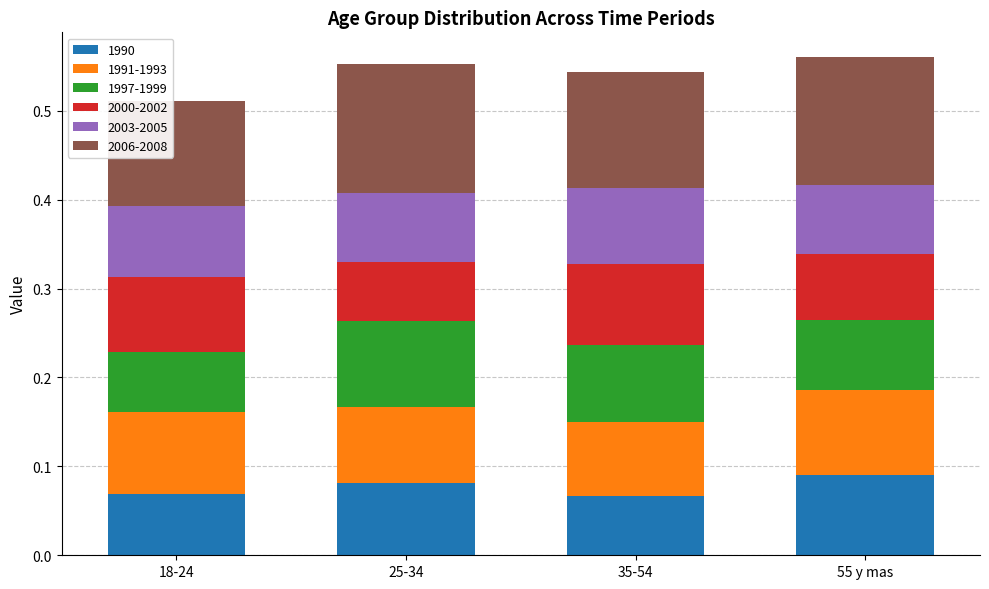

What is the total value across all series at 55 y mas?

0.6